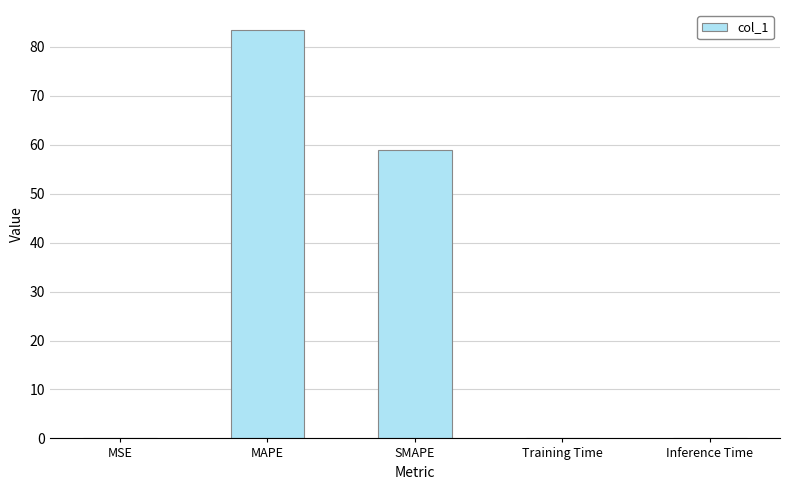

At which label is the value closest to 41?

SMAPE